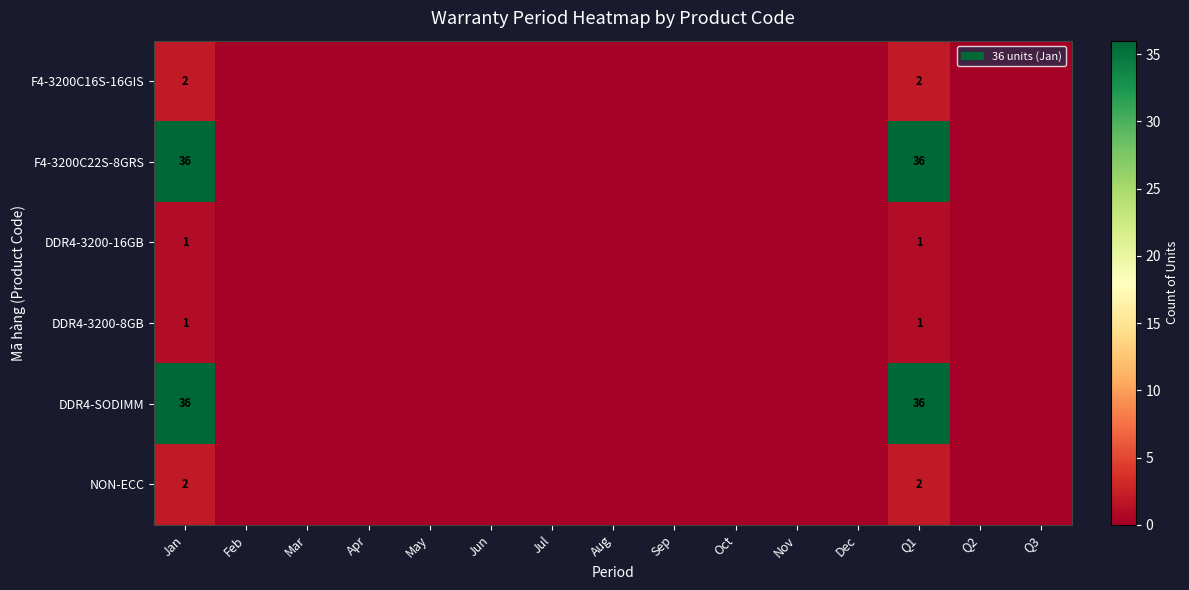

The value of F4-3200C16S-16GIS at Jan is 2. True or false?

True